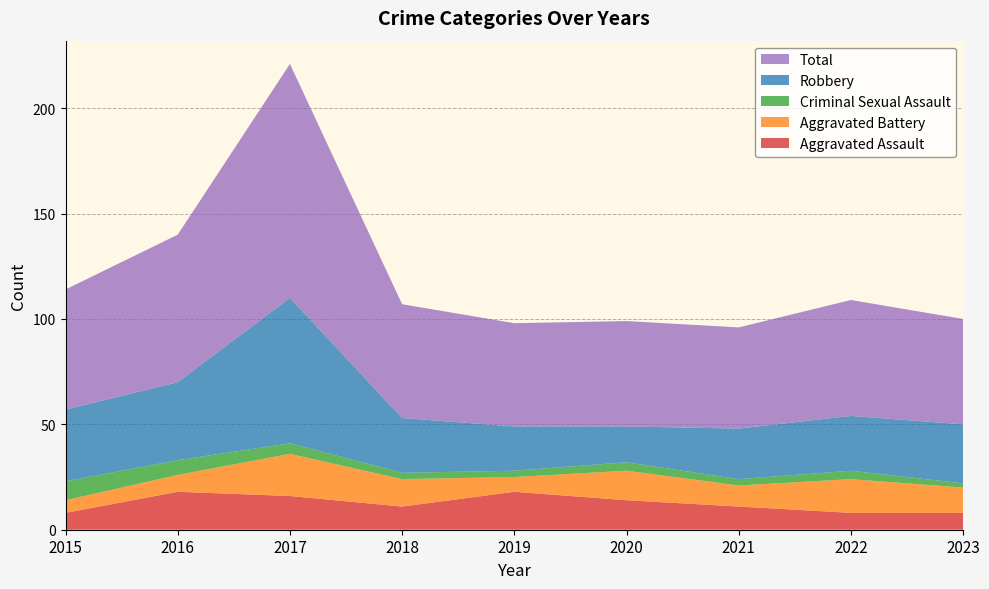

Reading right to left, extract all data points from this chart.

Aggravated Assault: 2023=8	2022=8	2021=11	2020=14	2019=18	2018=11	2017=16	2016=18	2015=8
Aggravated Battery: 2023=12	2022=16	2021=10	2020=14	2019=7	2018=13	2017=20	2016=8	2015=6
Criminal Sexual Assault: 2023=2	2022=4	2021=3	2020=4	2019=3	2018=3	2017=5	2016=7	2015=9
Robbery: 2023=28	2022=26	2021=24	2020=17	2019=21	2018=26	2017=69	2016=37	2015=34
Total: 2023=50	2022=55	2021=48	2020=50	2019=49	2018=54	2017=111	2016=70	2015=57